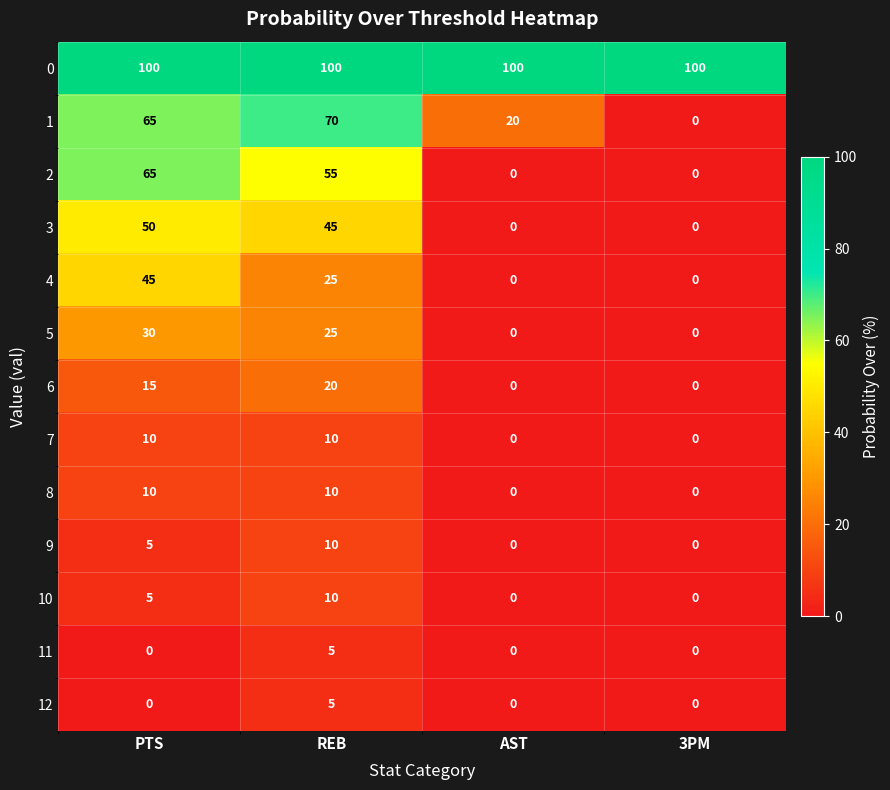

What is the spread (max minus min) of values at PTS?

100